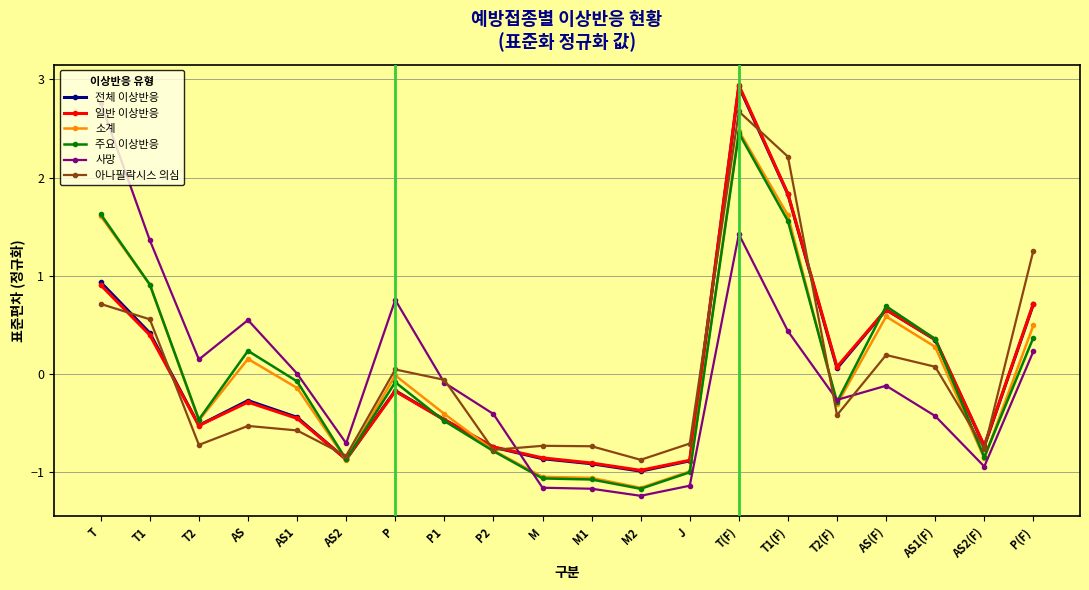

What is the difference between the maximum and second lowest values in the 일반 이상반응 series?

3.8